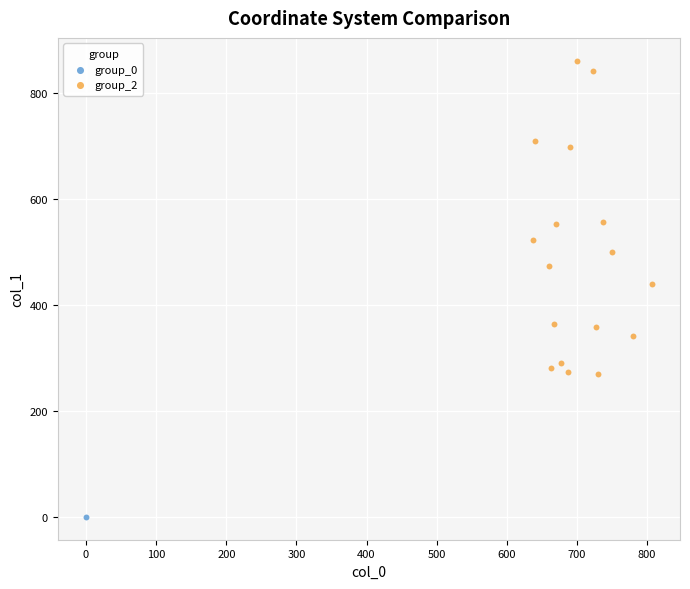

What are all the series names shown in the legend?

group_0, group_2